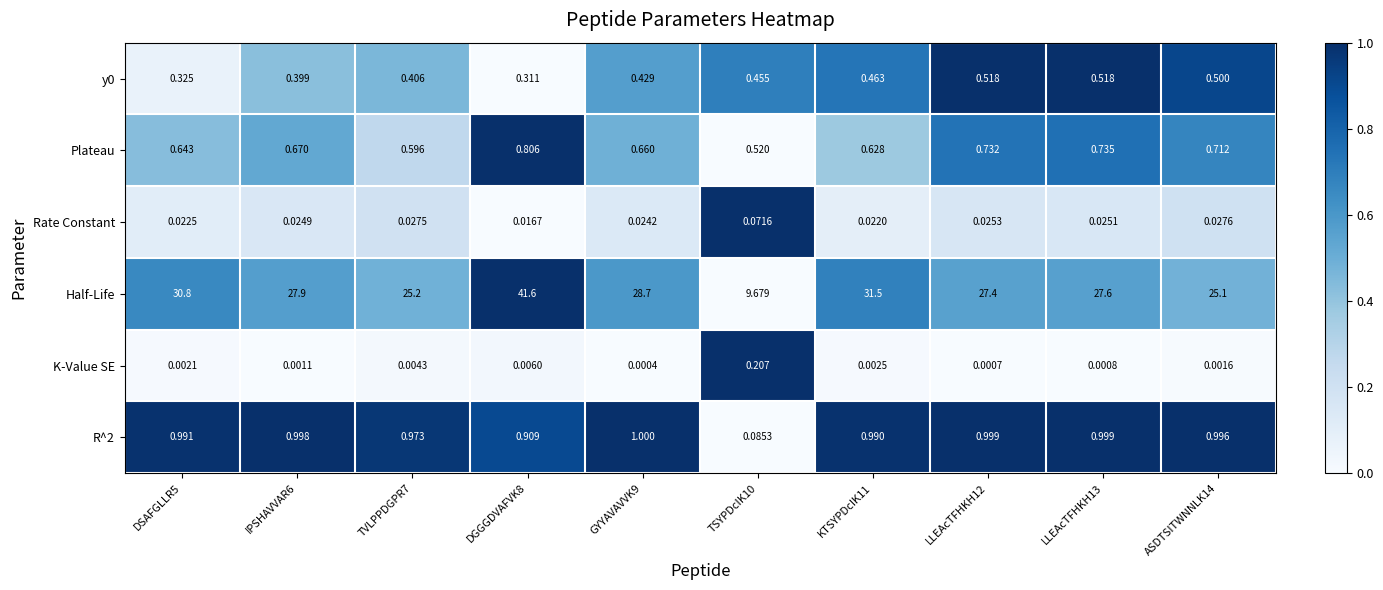

Which series has the largest total across all categories?

Half-Life